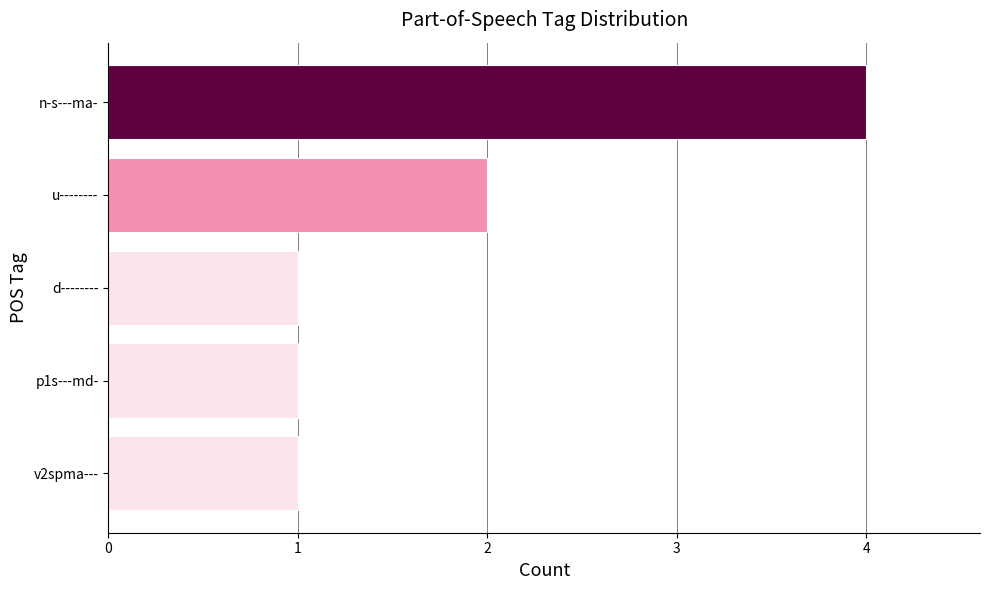

What is the change in value from v2spma--- to n-s---ma-?

+3